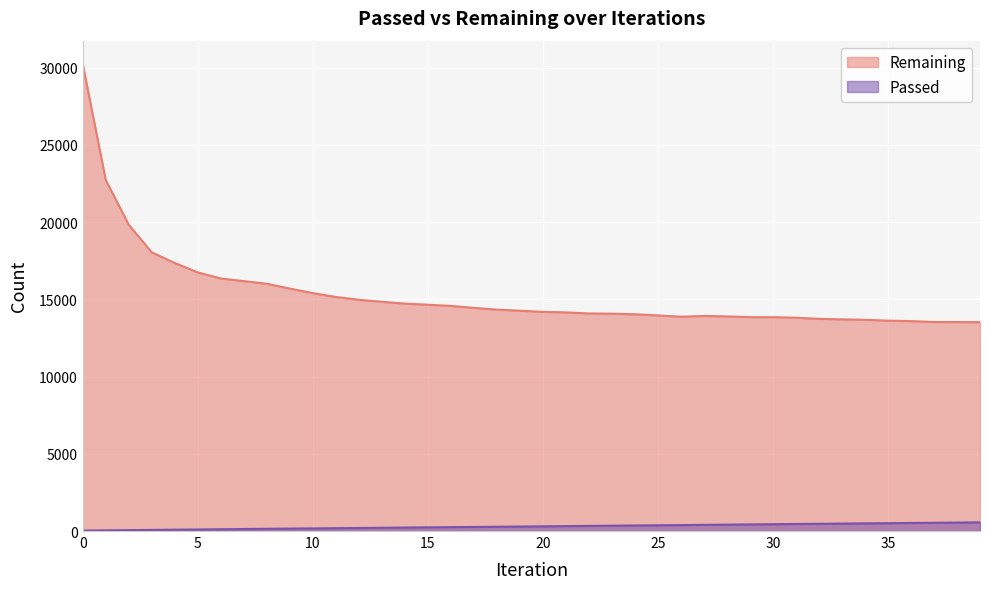

True or false: Remaining and Passed intersect in this chart.

False